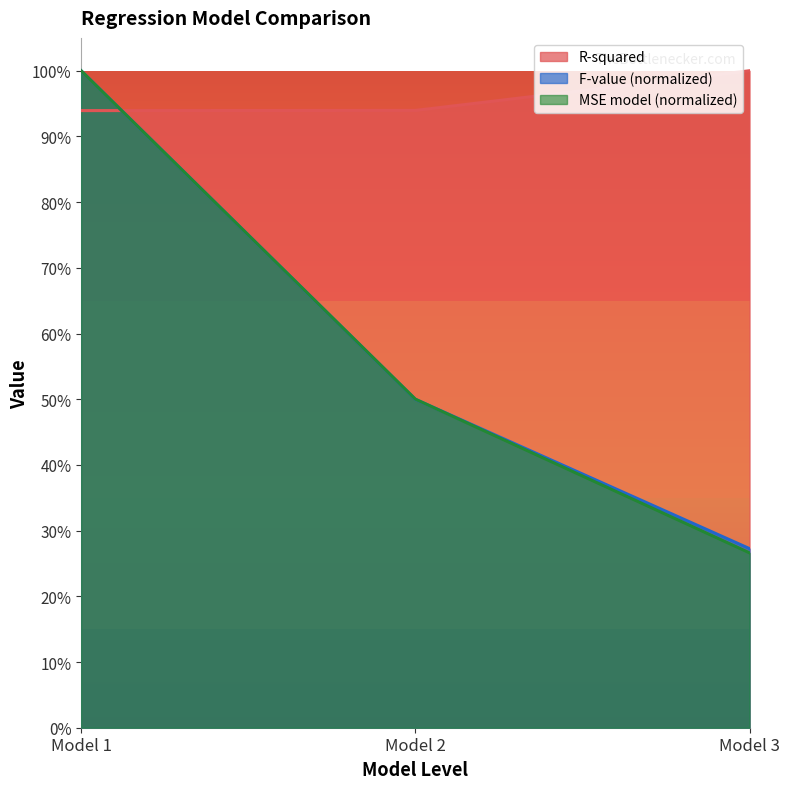

What is the difference between the maximum and minimum values in the F-value (normalized) series?

0.7